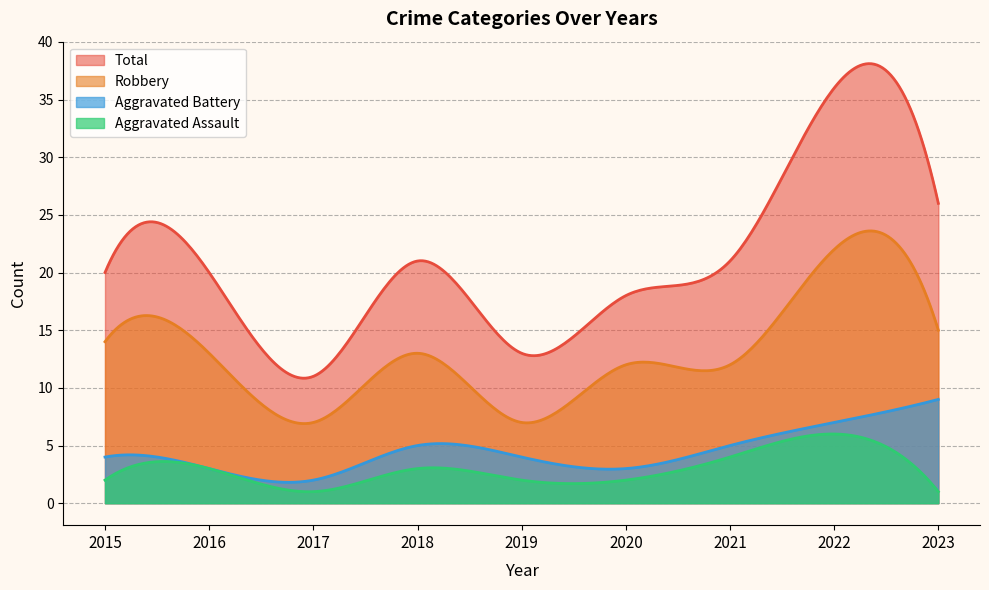

What is the sum of the Aggravated Assault values at 2020 and 2022?

8